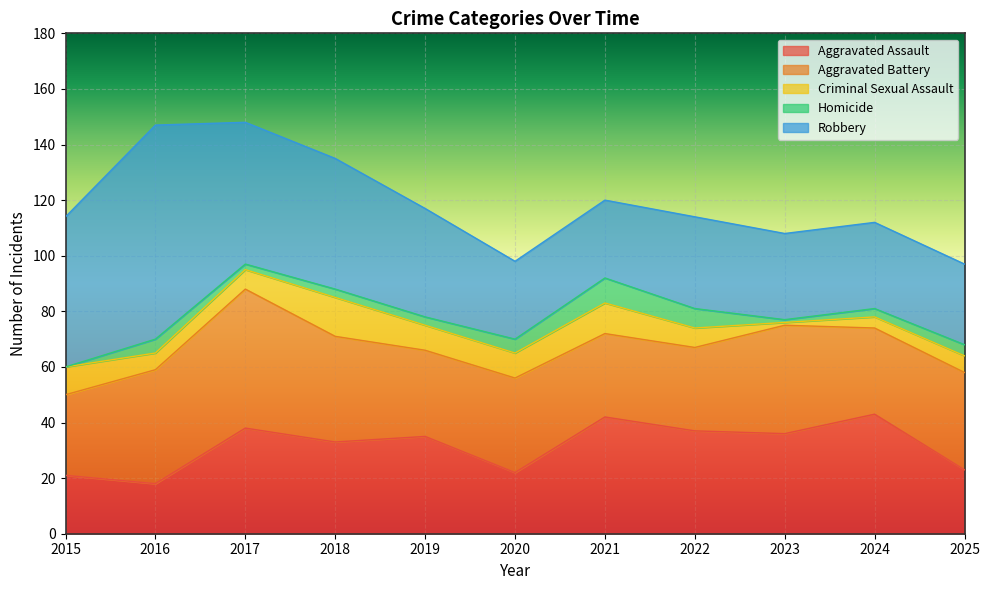

True or false: Aggravated Assault and Criminal Sexual Assault intersect in this chart.

False